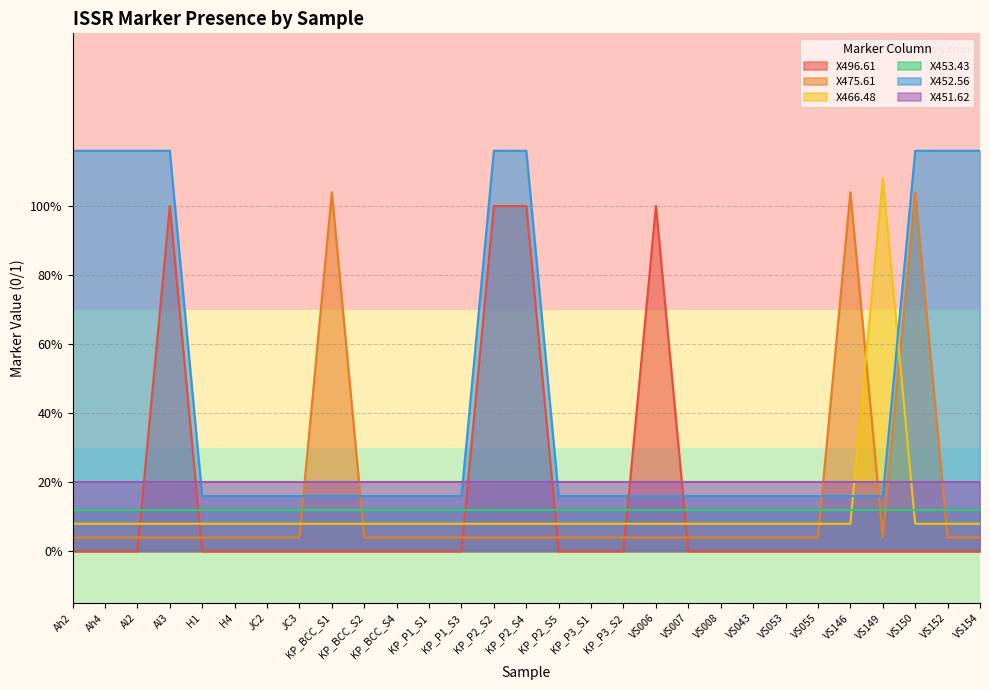

What is the average value of the X475.61 series?

0.1